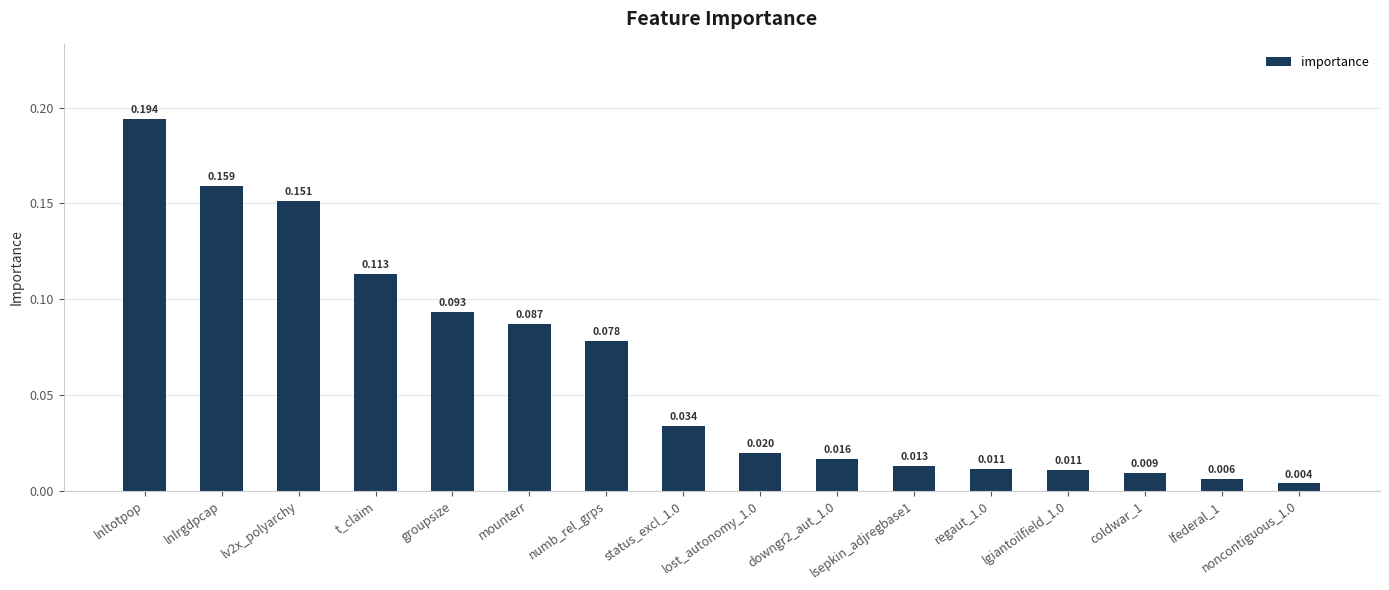

Between downgr2_aut_1.0 and groupsize, which is larger?

groupsize